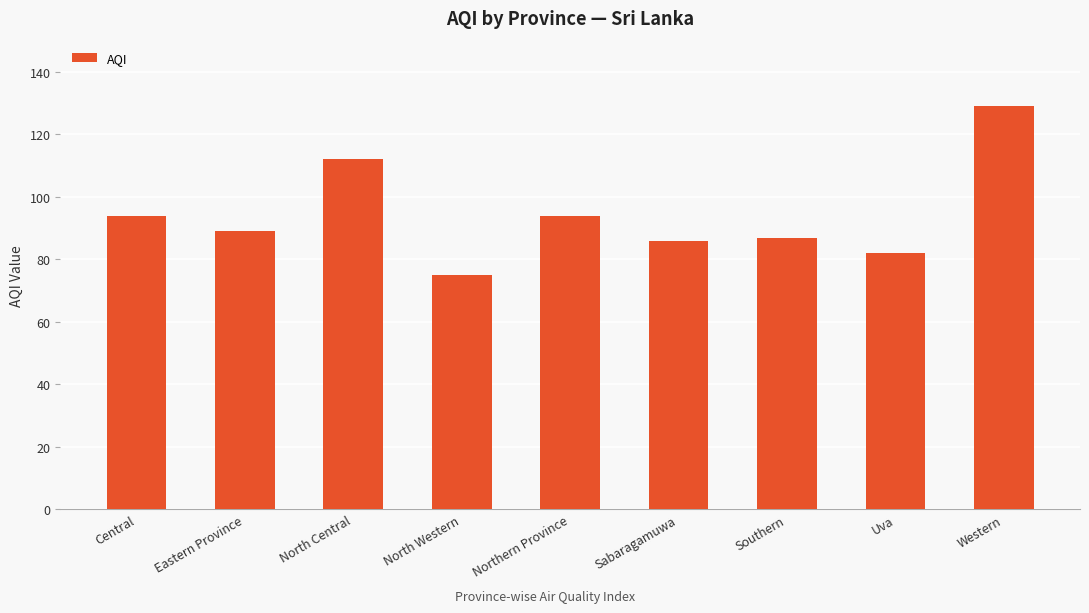

How many series are shown in this chart?

1